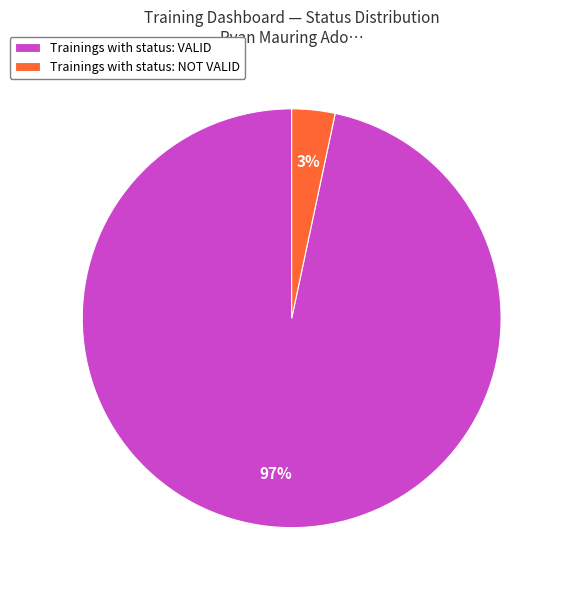

To the nearest percent, what is the average slice percentage?

50%